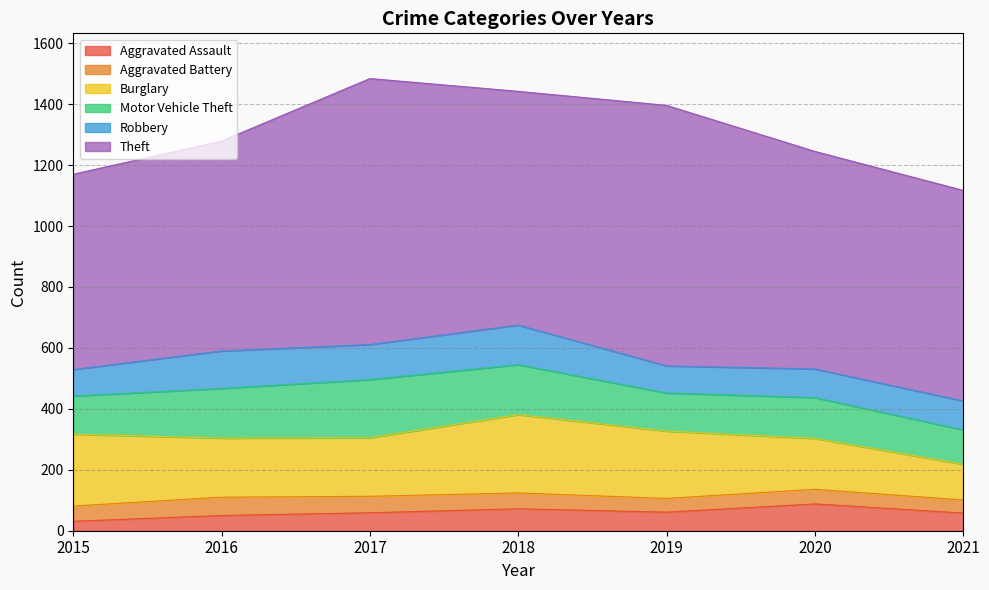

In Aggravated Assault, how many points are higher than both neighbors (excluding endpoints)?

2